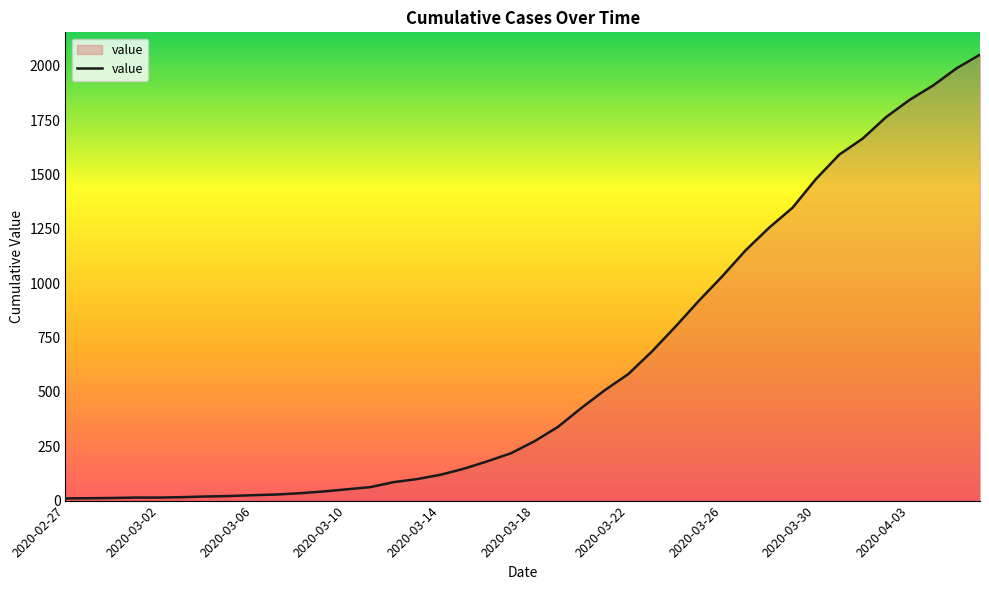

What is the difference between the maximum and minimum values?

2042